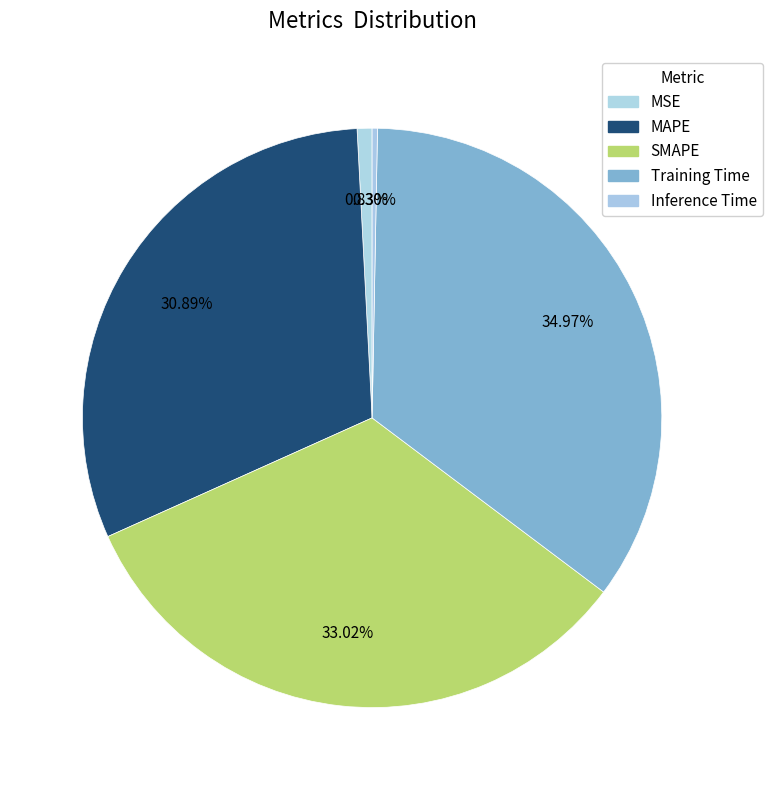

What is the largest slice in the pie chart?

Training Time